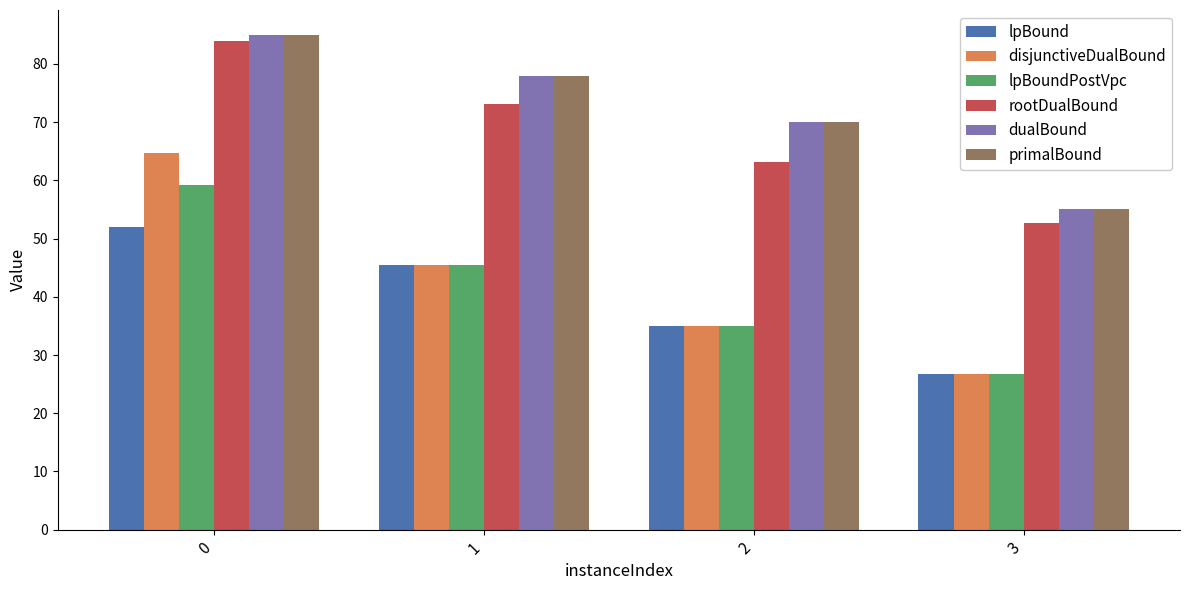

What is the total value across all series at 2?

308.1